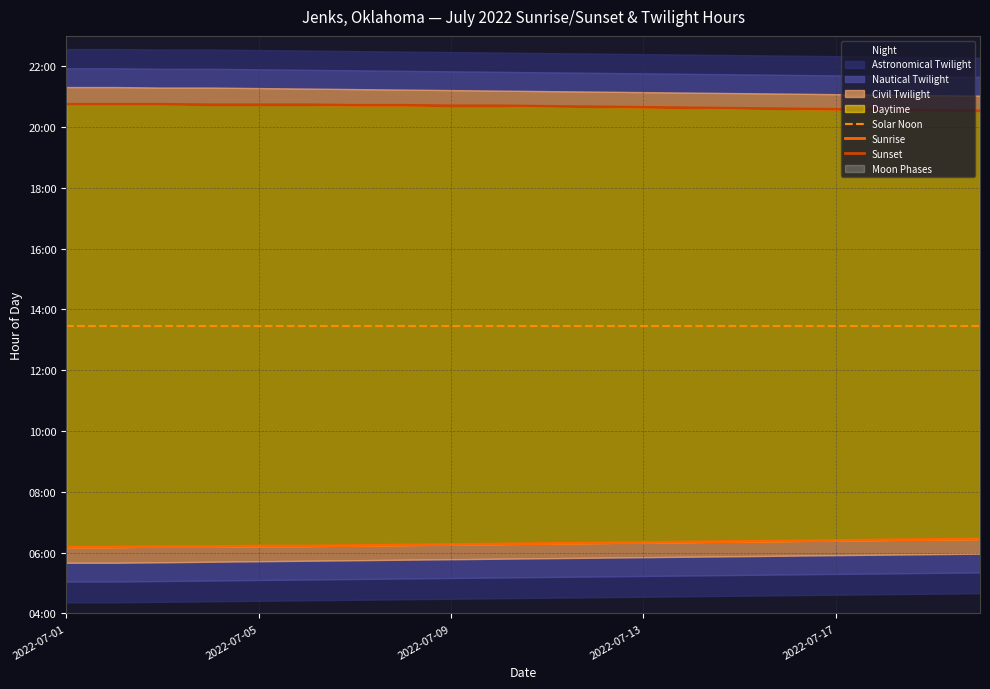

How many lines are shown in the chart?

3